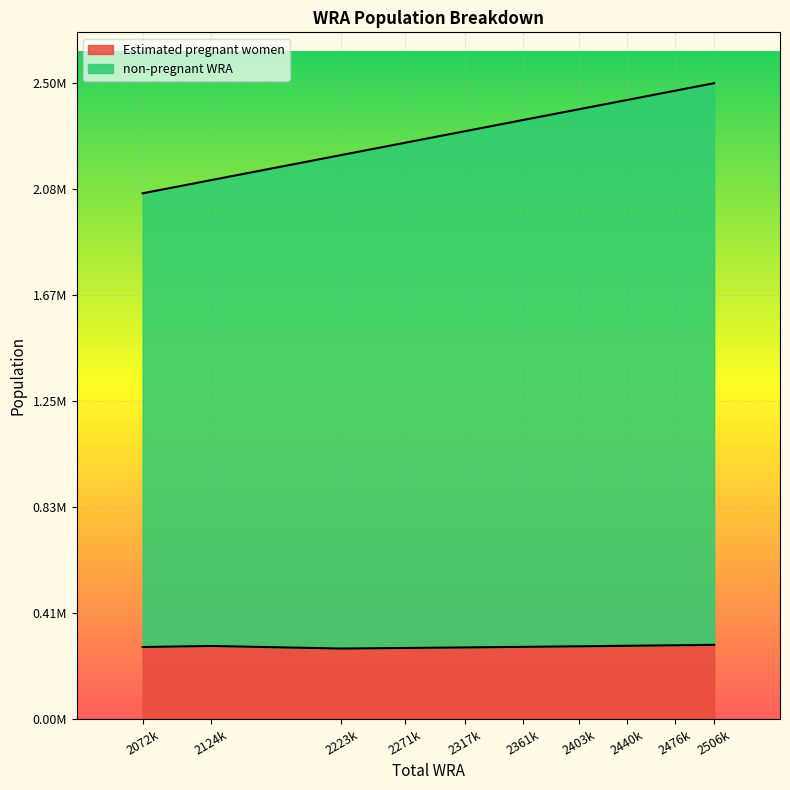

Is it true that Estimated pregnant women equals 284455.1 at 2361k?

True